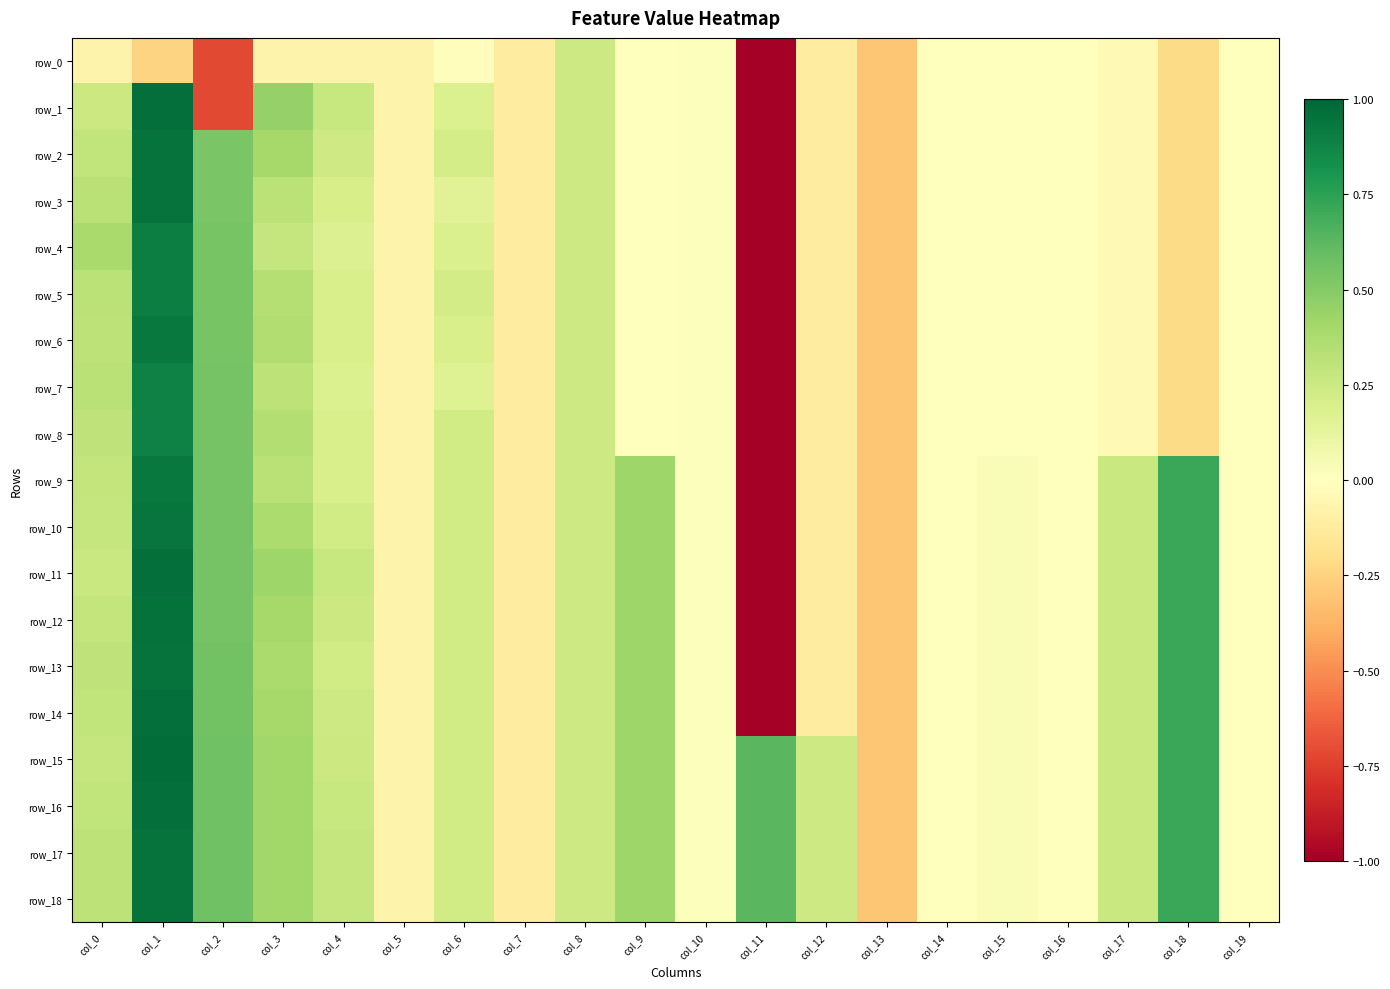

True or false: row_12 has a value of 0.2 at col_8.

True